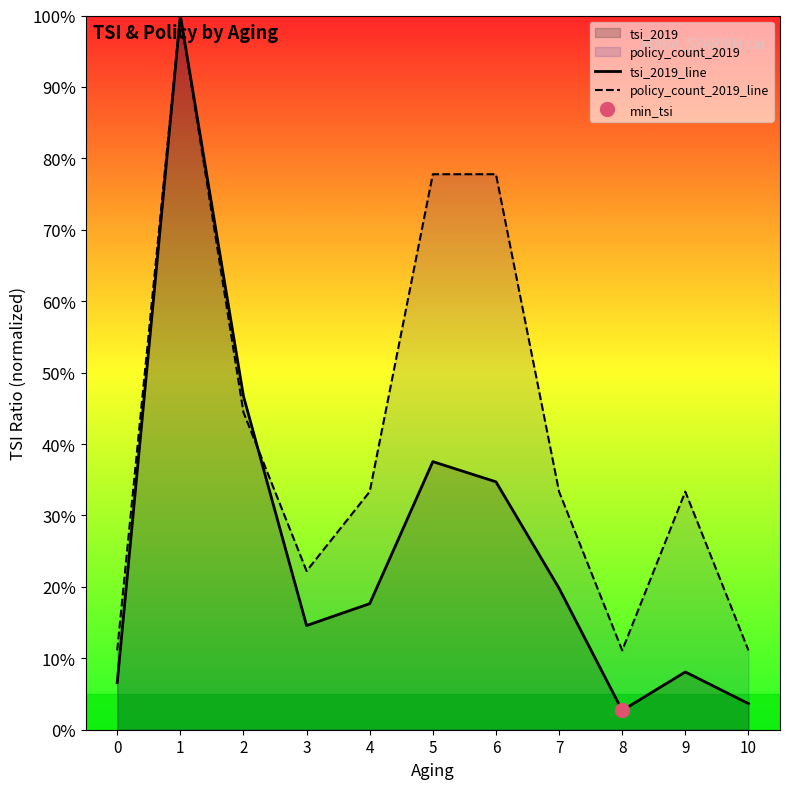

At which category does policy_count_2019_line reach its first local valley?

3